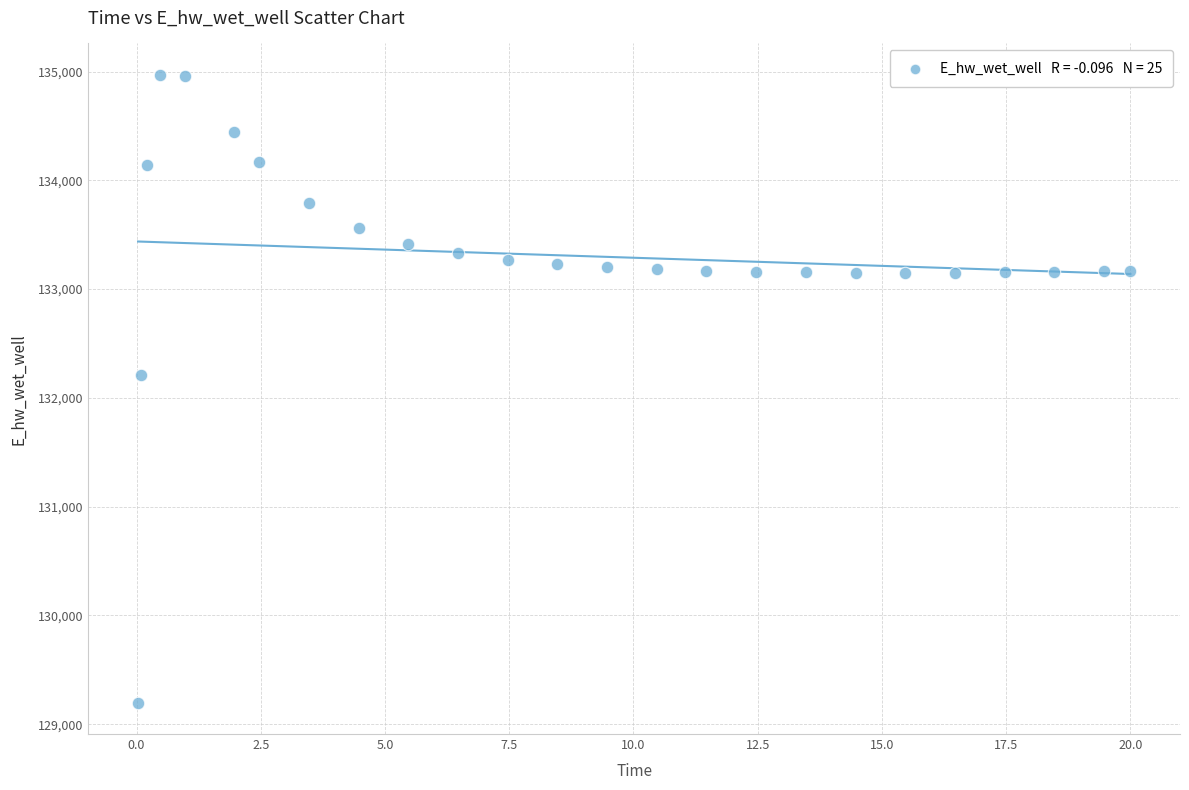

What is the range of Y values (max minus min)?

5772.5